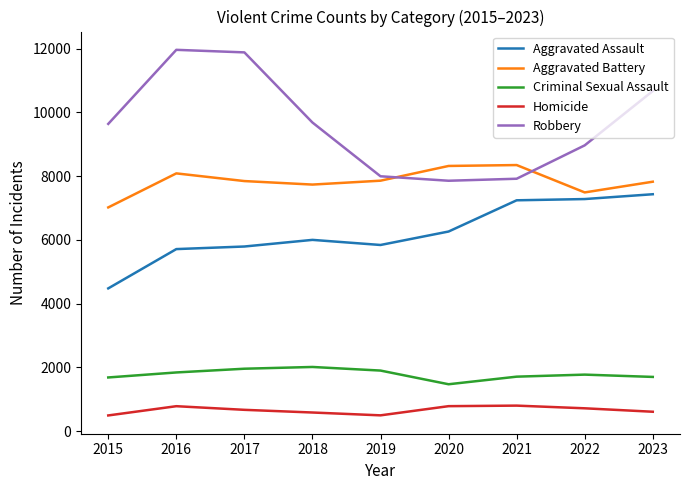

How many lines are shown in the chart?

5